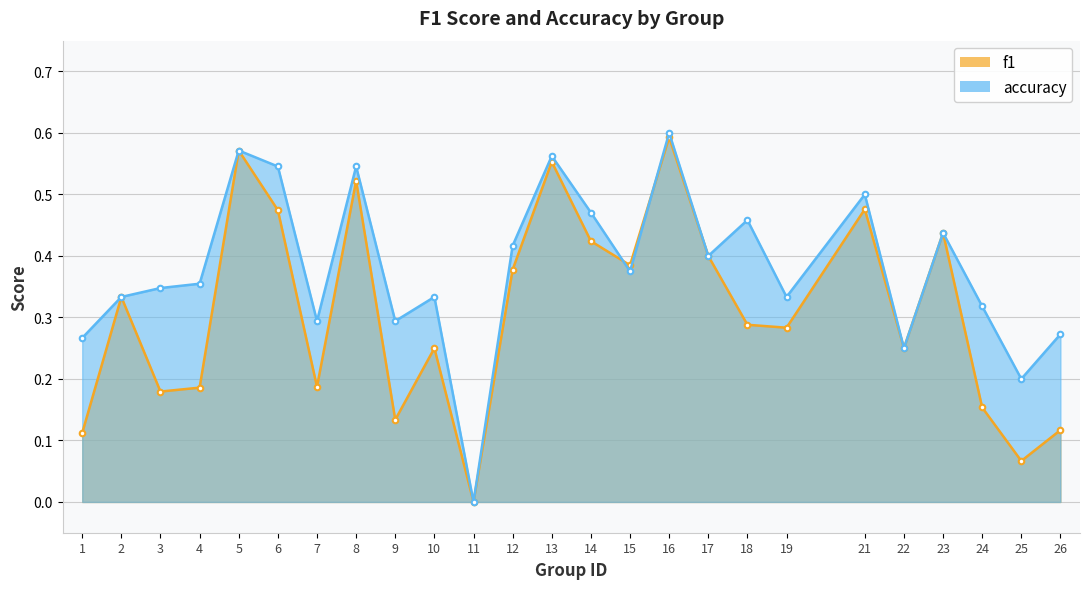

List the series in order of their peak value, lowest first.

f1 line, accuracy line